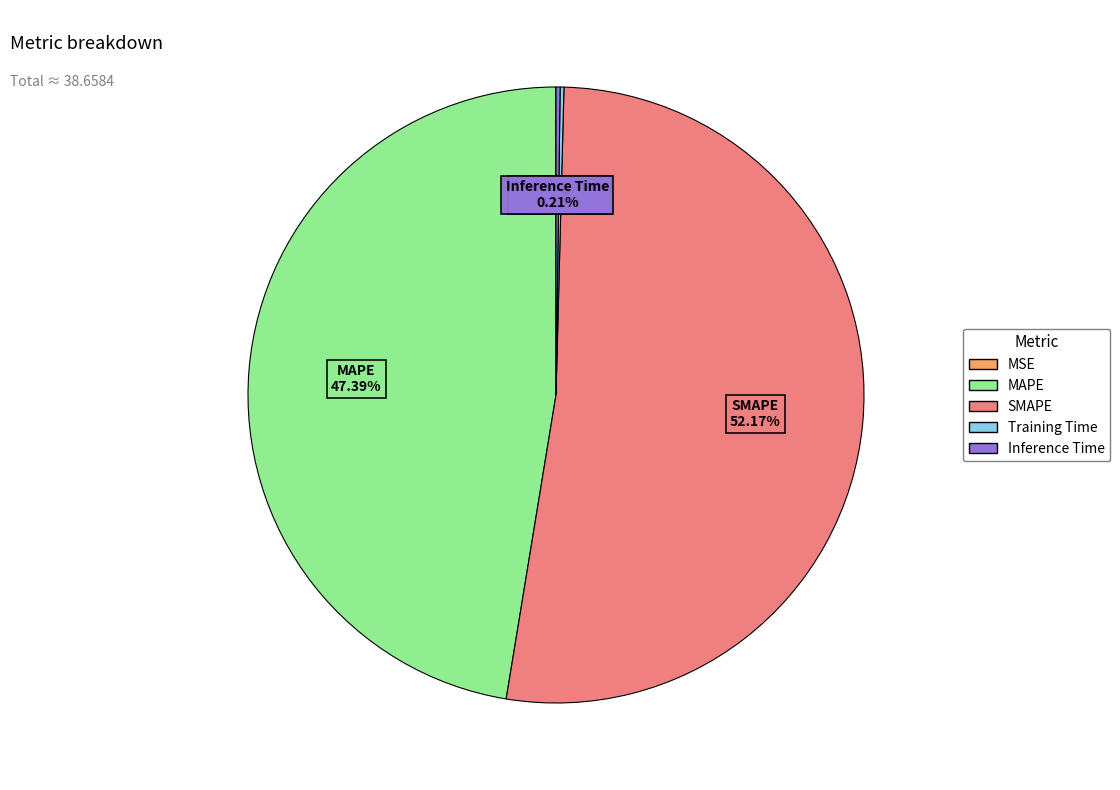

Which slice is the largest?

SMAPE